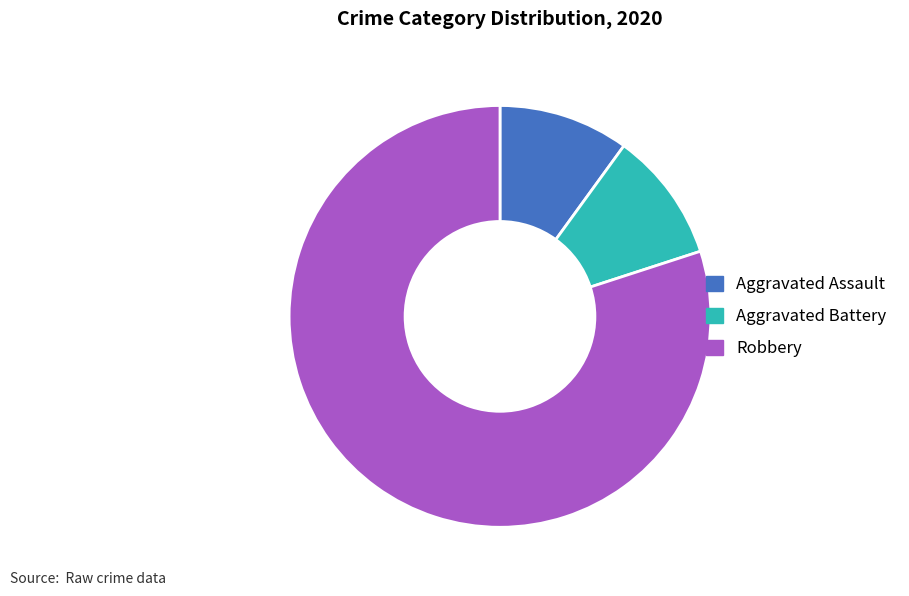

Between Robbery and Aggravated Battery, which is larger?

Robbery